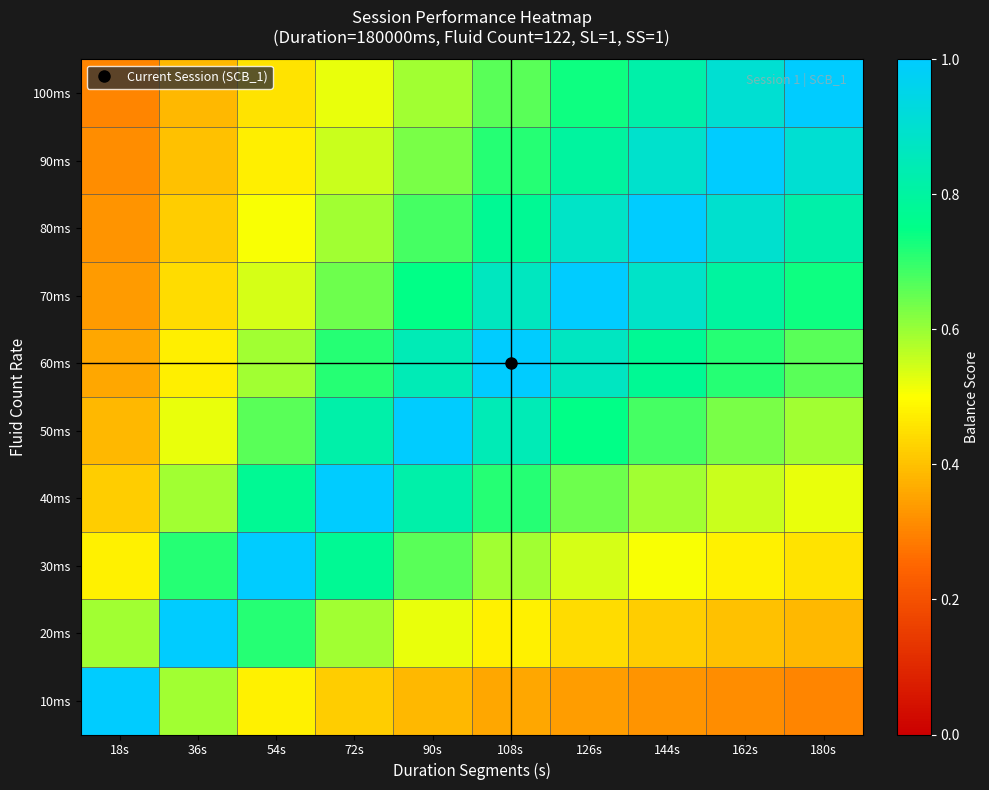

Which has a higher value, 90s or 36s?

36s